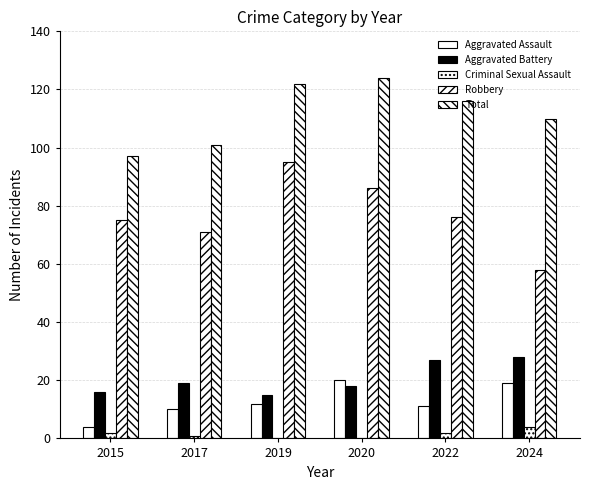

How many distinct data groups are displayed?

5